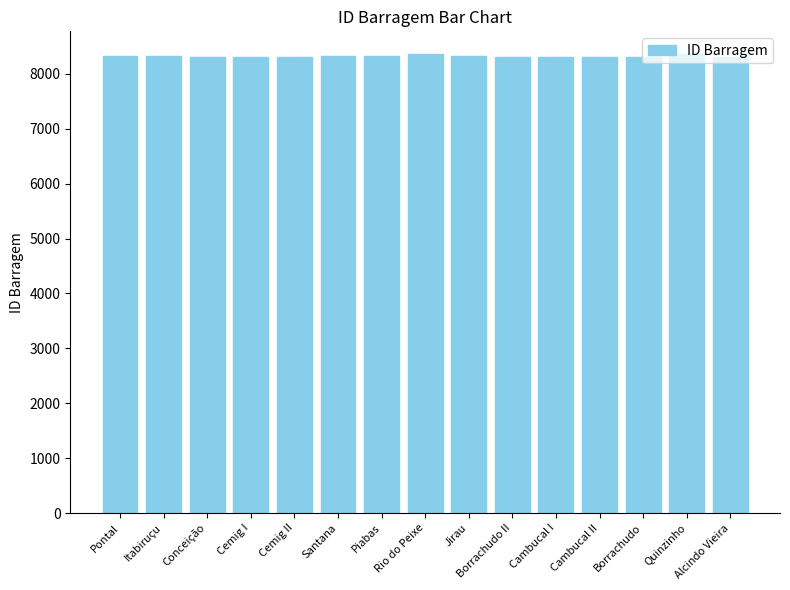

What is the average value?

8325